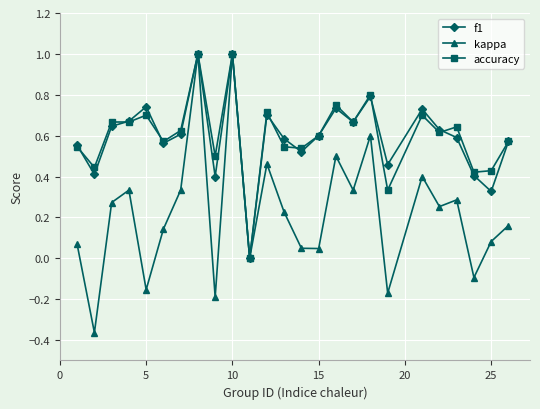

Which series has the largest range (max minus min)?

kappa